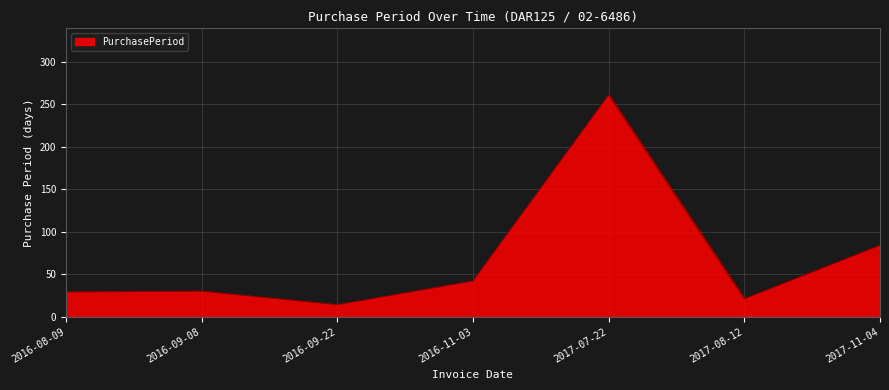

Which category has the highest value across all series?

2017-07-22